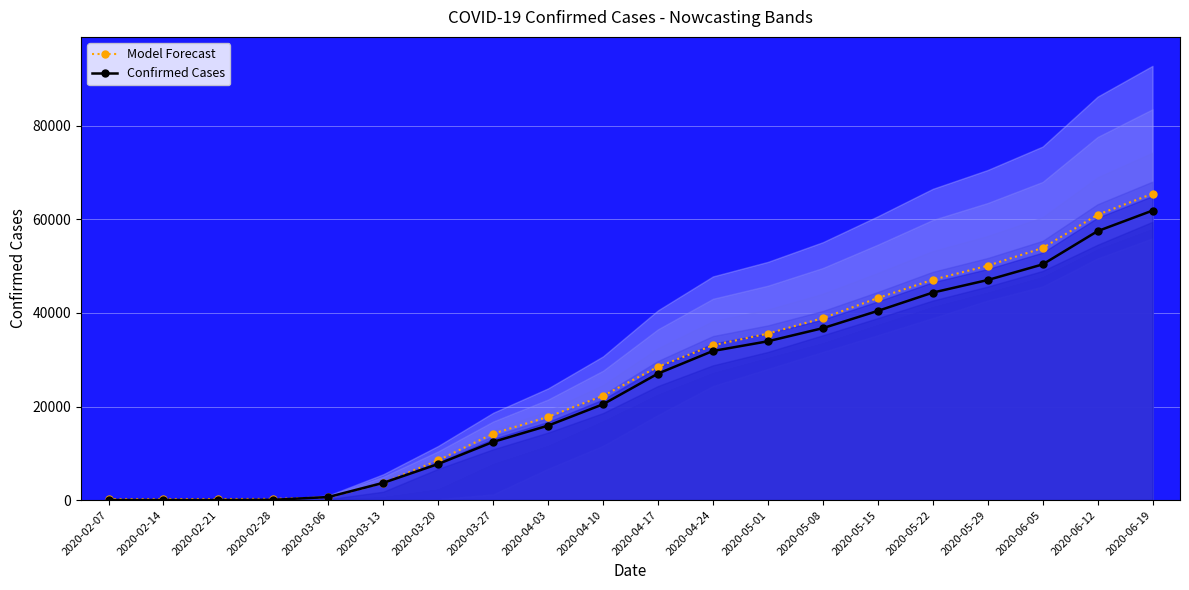

Which category has the highest value in the Confirmed Cases series?

2020-06-19